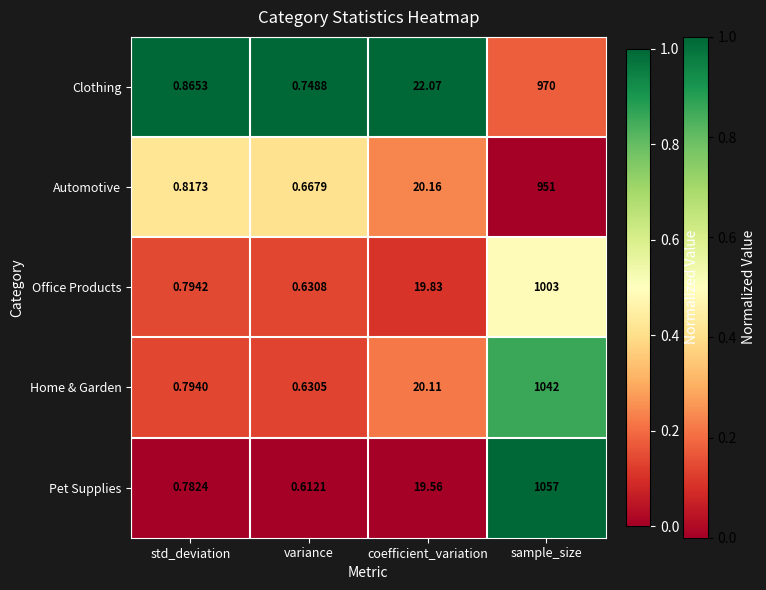

At which label does Office Products first exceed 19?

coefficient_variation